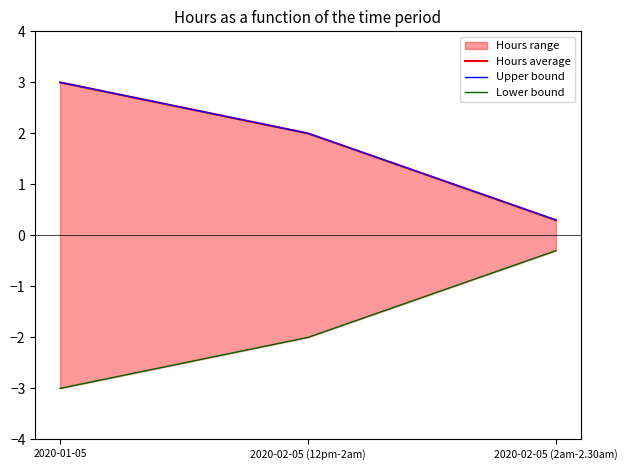

What is the maximum value for Upper bound?

3.0